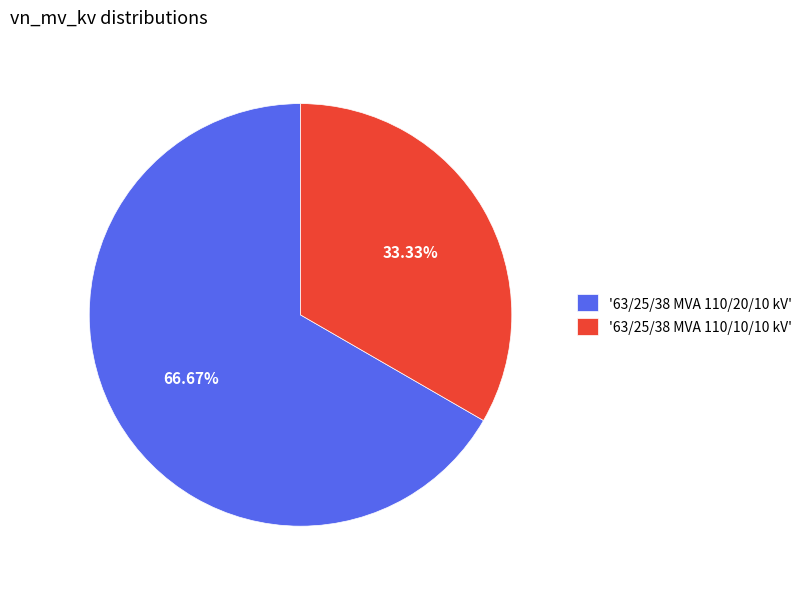

Do '63/25/38 MVA 110/10/10 kV' and '63/25/38 MVA 110/20/10 kV' together represent more than half of the pie?

Yes